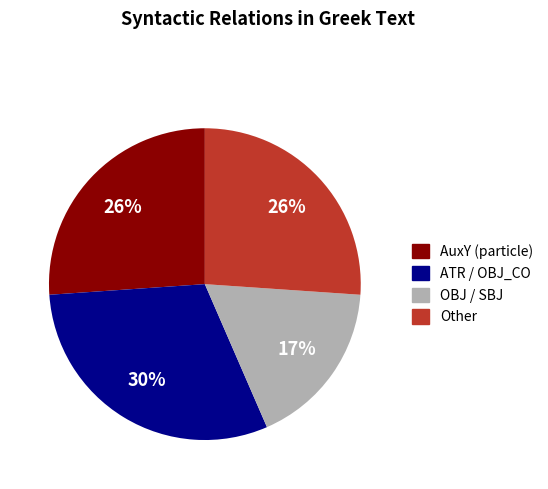

How many slices are in this pie chart?

4